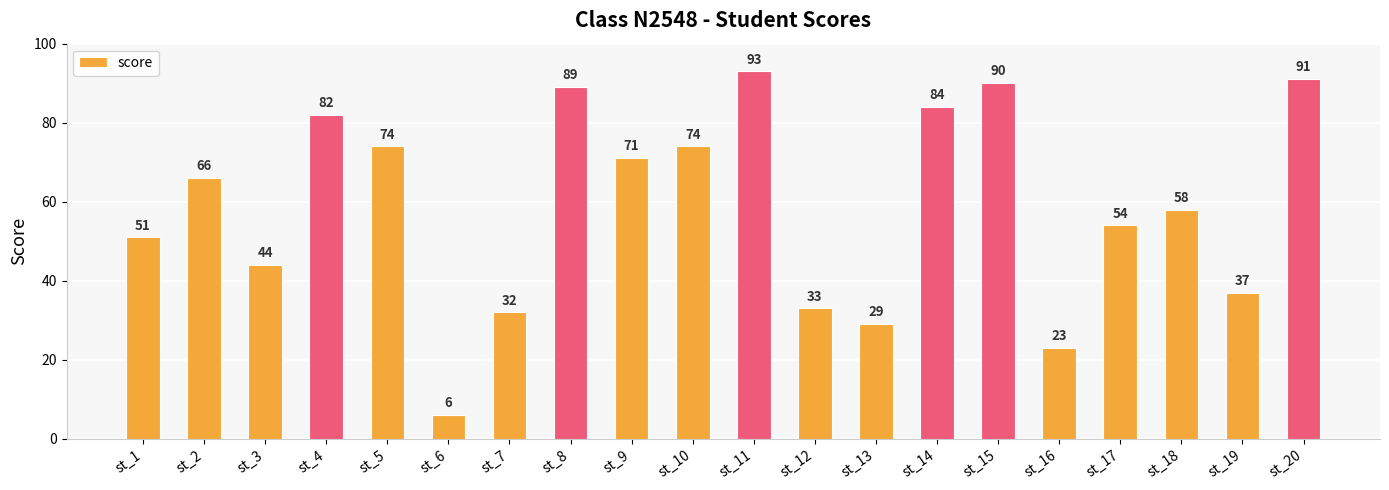

Read the value at st_16, to the nearest 5.

25